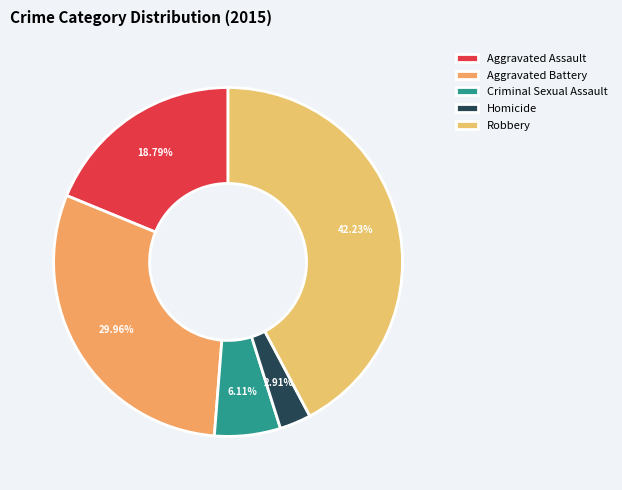

What is the change in value from Aggravated Battery to Homicide?

-465